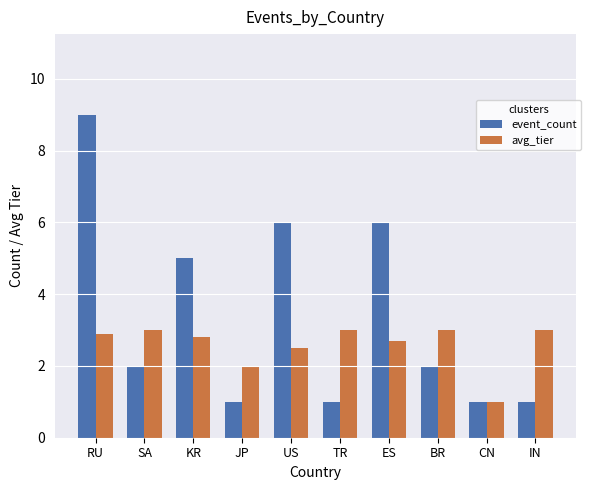

Reading left to right, extract all data points from this chart.

event_count: RU=9.0	SA=2.0	KR=5.0	JP=1.0	US=6.0	TR=1.0	ES=6.0	BR=2.0	CN=1.0	IN=1.0
avg_tier: RU=2.9	SA=3.0	KR=2.8	JP=2.0	US=2.5	TR=3.0	ES=2.7	BR=3.0	CN=1.0	IN=3.0